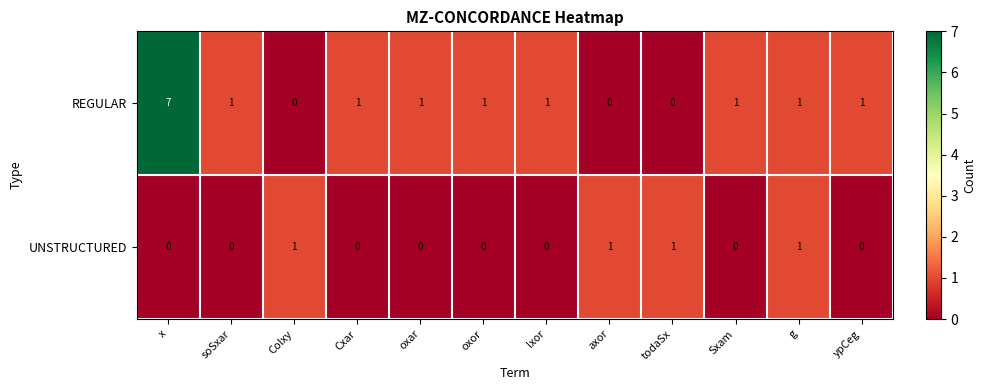

What is the sum of all UNSTRUCTURED values?

4